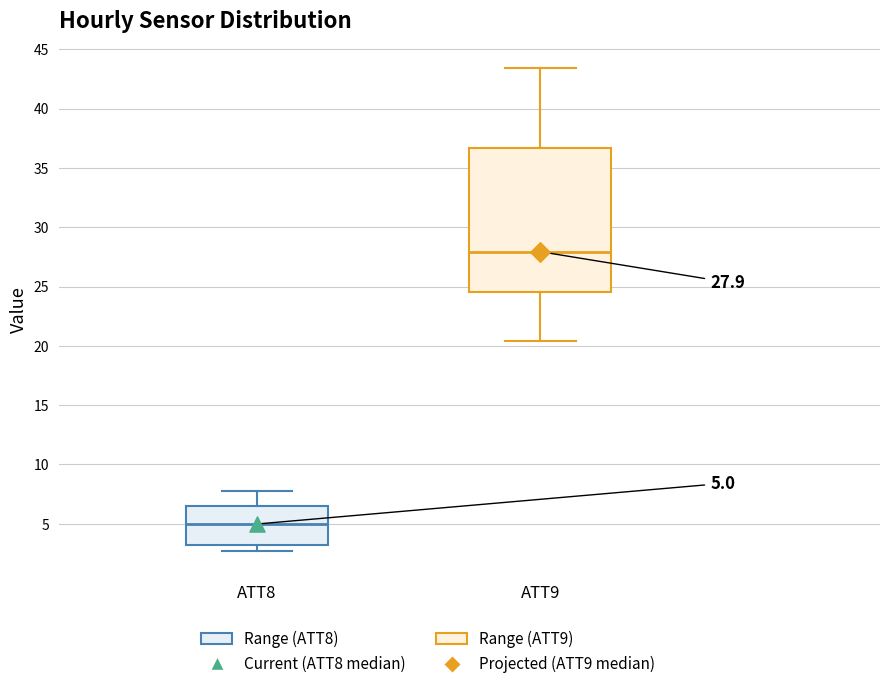

Which box's median line is the highest?

ATT9